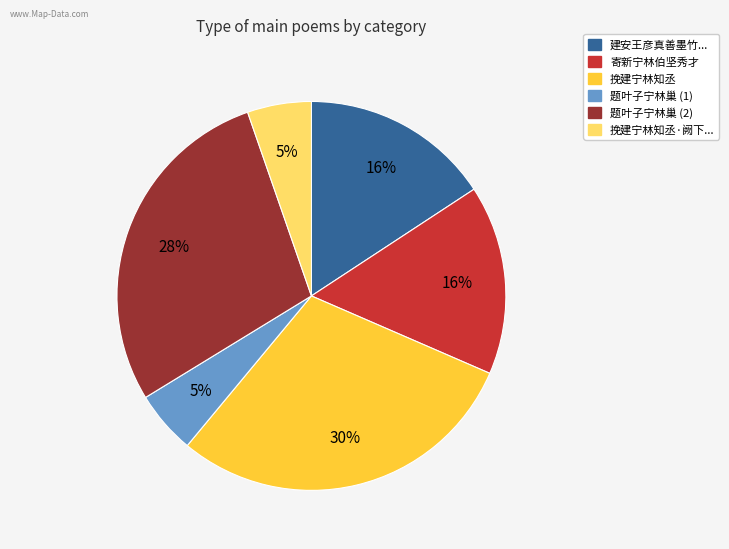

Is there any slice that represents more than half of the pie?

No